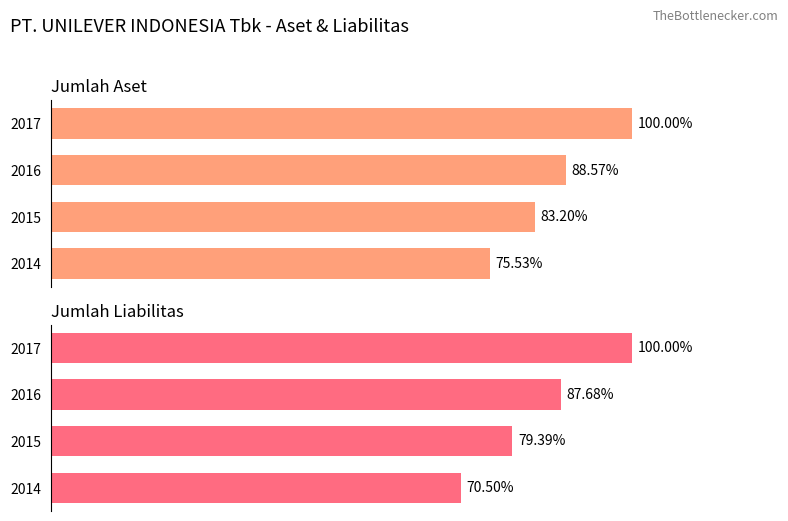

Are the bars horizontal?

Yes